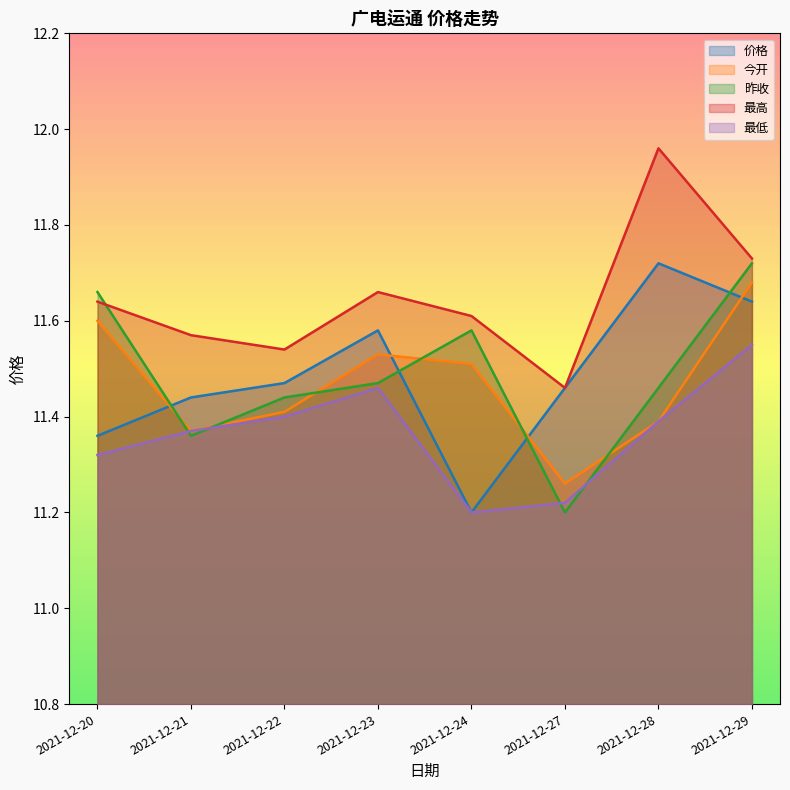

Reading left to right, list all the values displayed in this chart.

价格: 11.4	11.4	11.5	11.6	11.2	11.5	11.7	11.6
今开: 11.6	11.4	11.4	11.5	11.5	11.3	11.4	11.7
昨收: 11.7	11.4	11.4	11.5	11.6	11.2	11.5	11.7
最高: 11.6	11.6	11.5	11.7	11.6	11.5	12.0	11.7
最低: 11.3	11.4	11.4	11.5	11.2	11.2	11.4	11.6